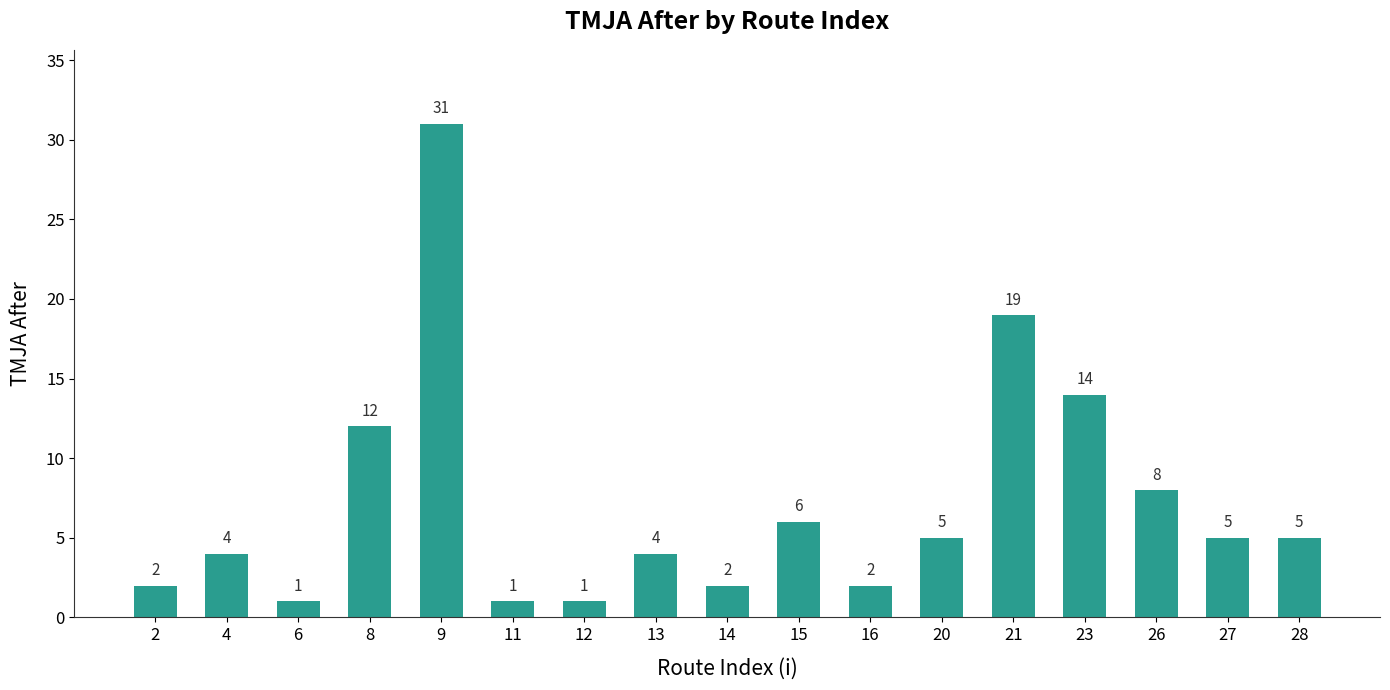

What is the average value?

7